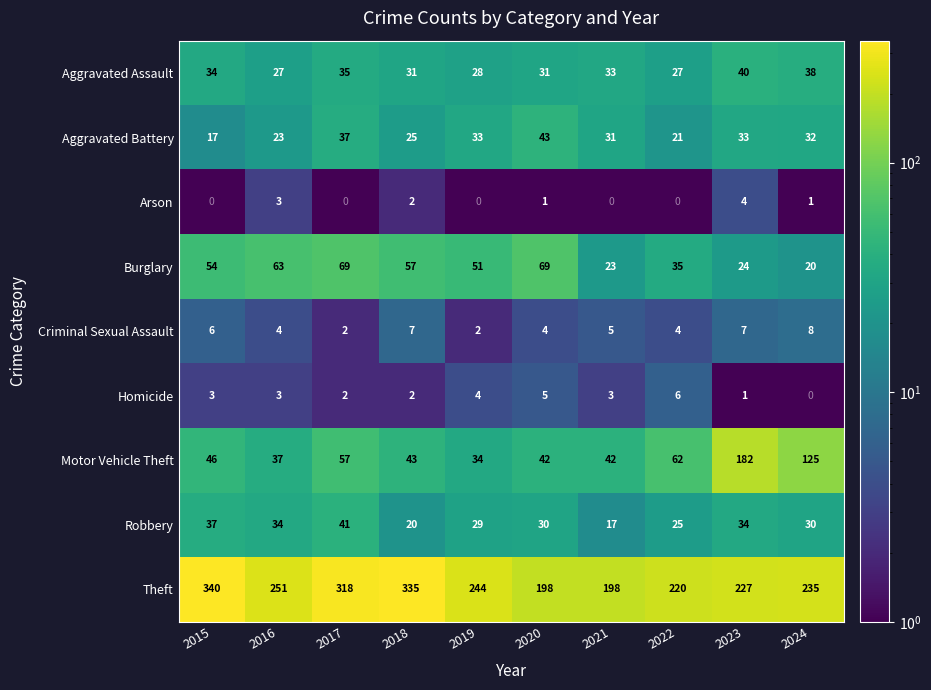

Where does the Theft series first go above 244?

2015